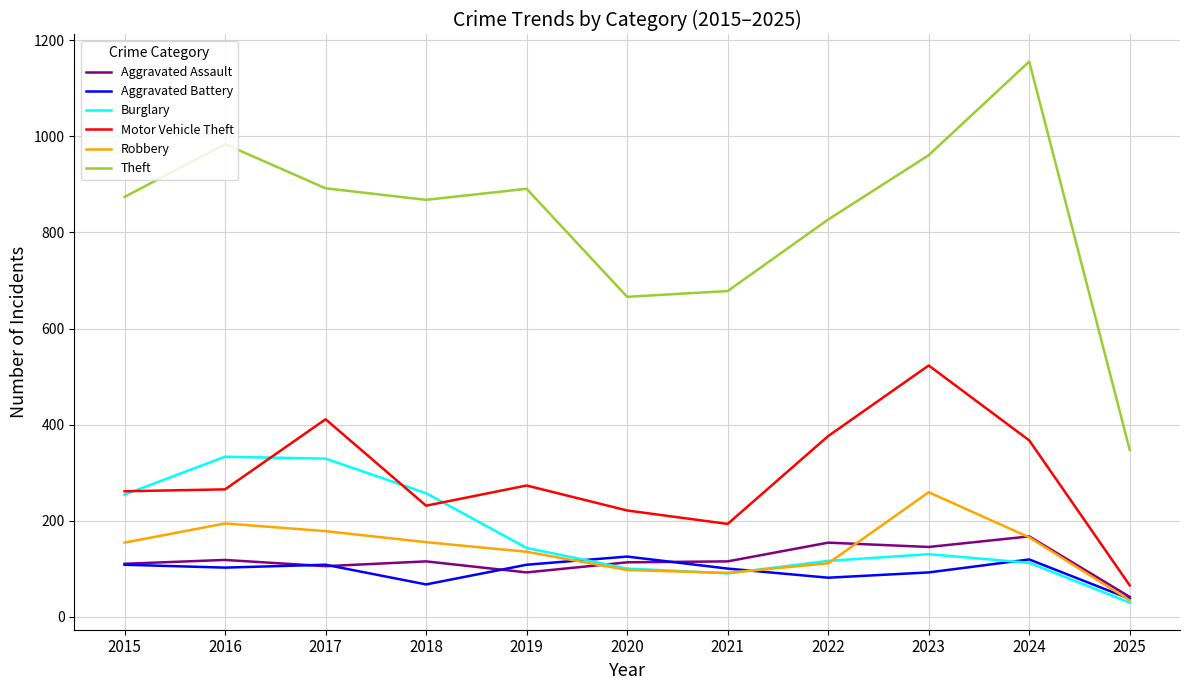

What is the approximate value of Robbery at 2018?

155